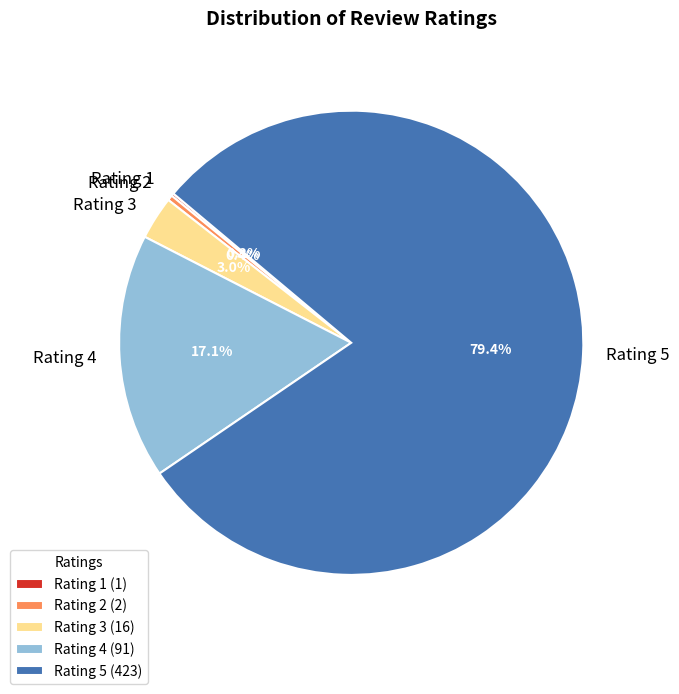

Is Rating 3 the majority of the pie?

No